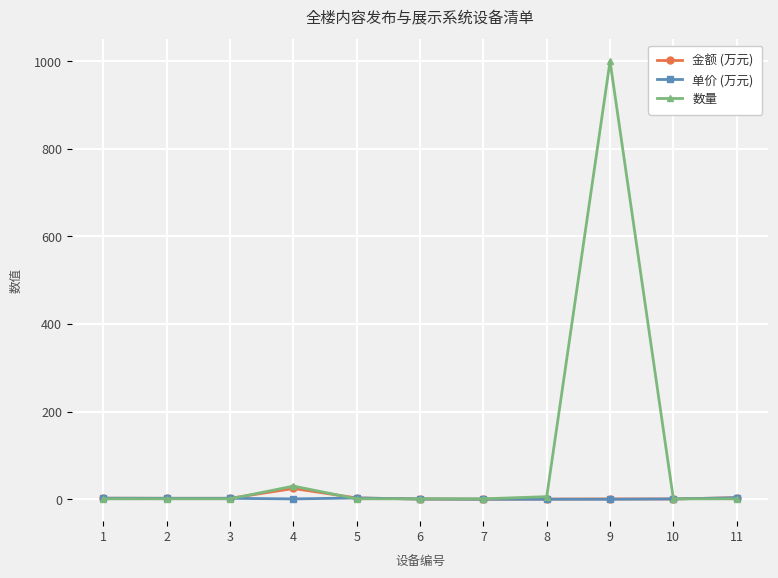

What is the difference between the maximum and minimum values in the 金额 (万元) series?

24.5